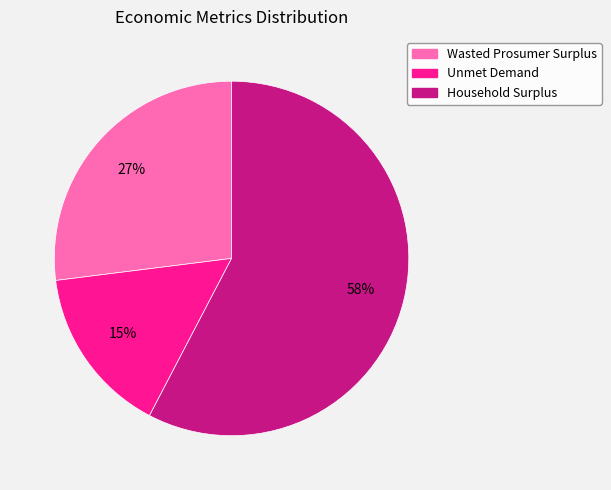

Is Household Surplus the majority of the pie?

Yes